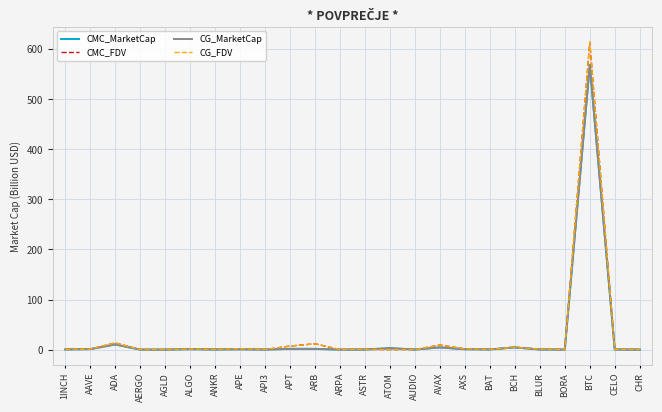

The CMC_MarketCap series shows 0.0 at AERGO. True or false?

True